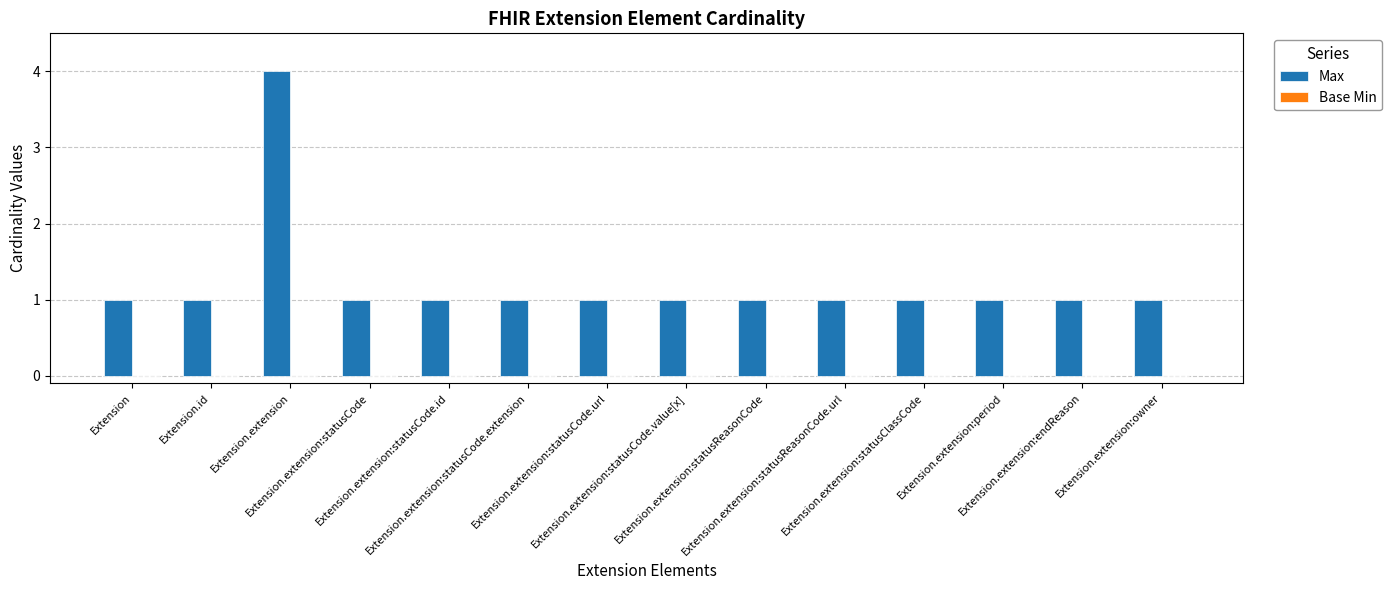

What is the maximum value shown in the chart?

4